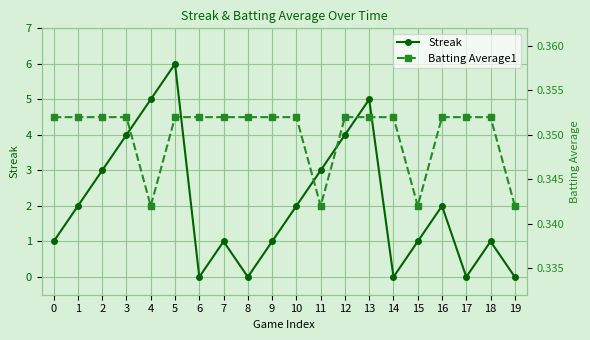

At 4, list the series in order from smallest to largest.

Batting Average1, Streak